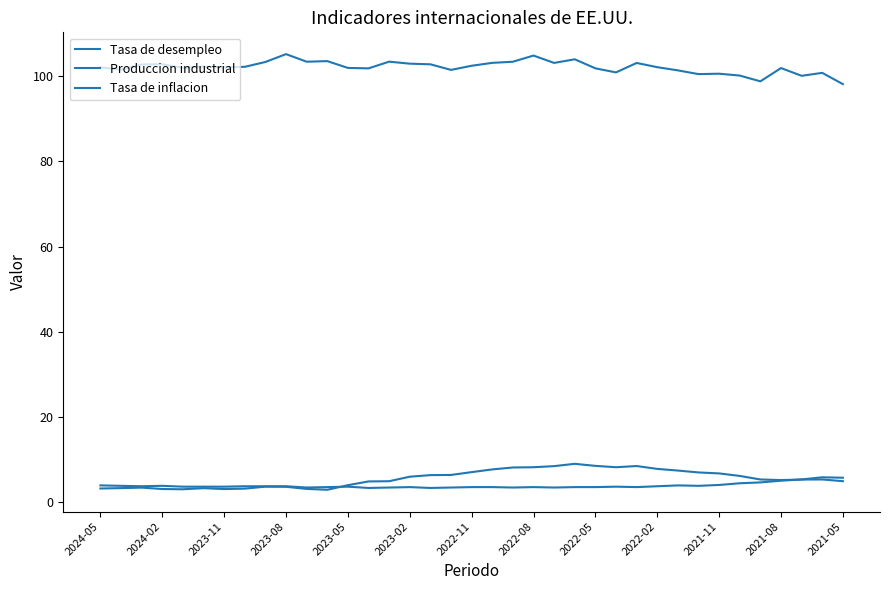

How many lines are shown in the chart?

3